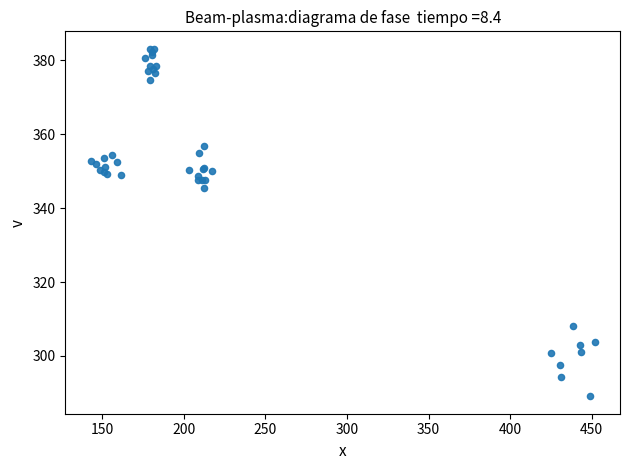

What Y value in the scatter plot is closest to 336?

345.5